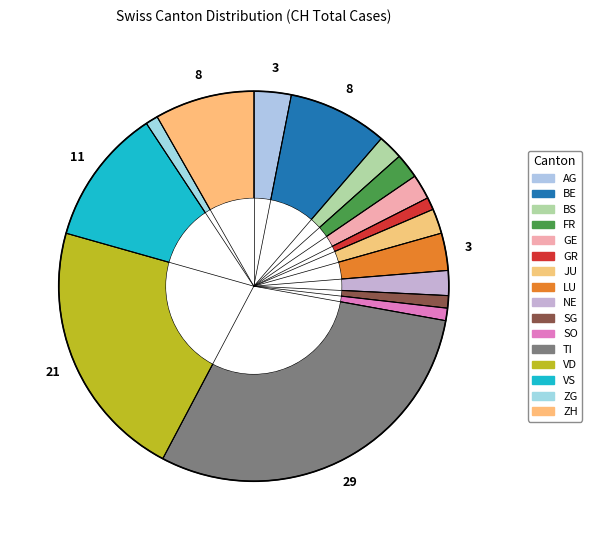

Is there a majority slice in this chart?

No